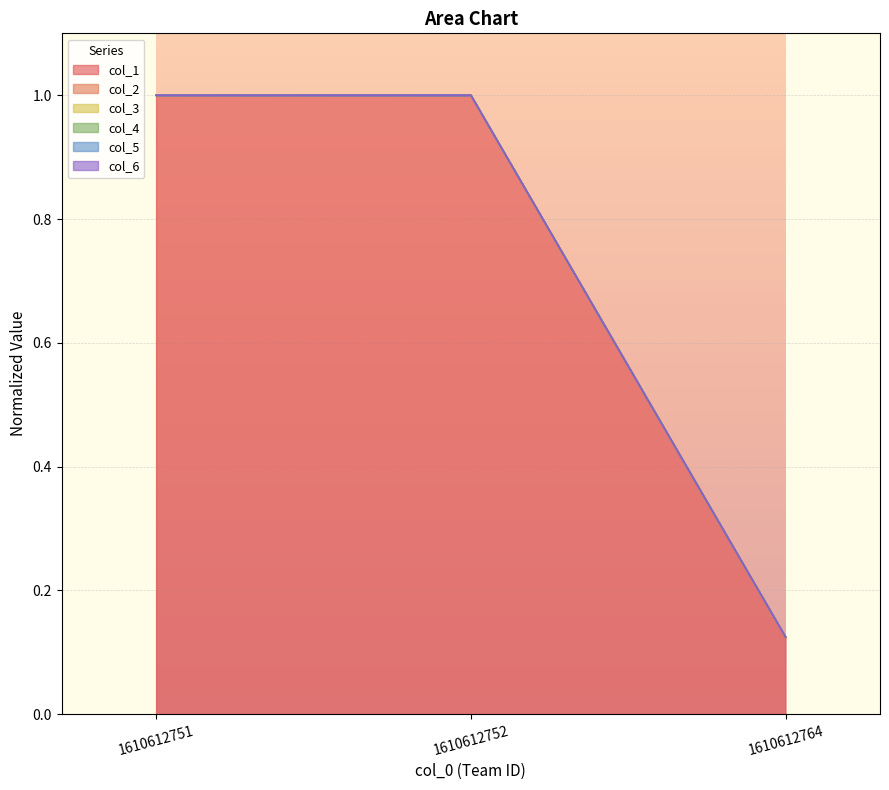

What is the sum of the col_5 values at 1610612752 and 1610612751?

2.0